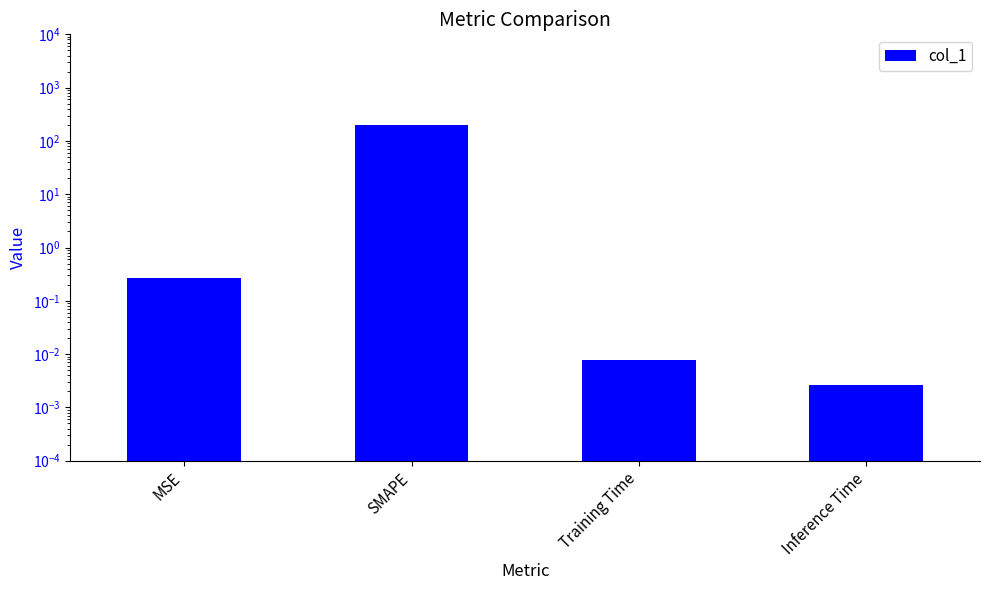

The value at Training Time is 0.0. True or false?

False